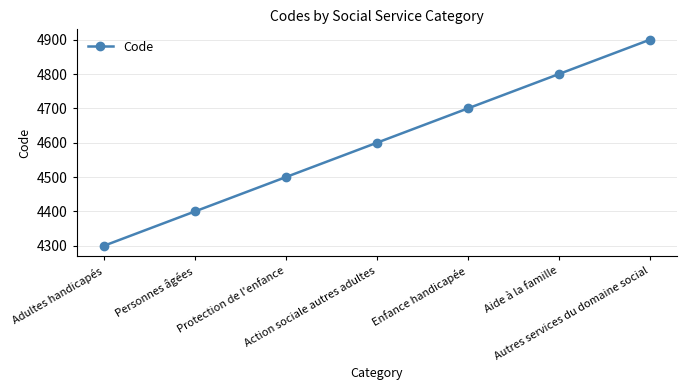

Read the value at Aide à la famille, to the nearest 100.

4800